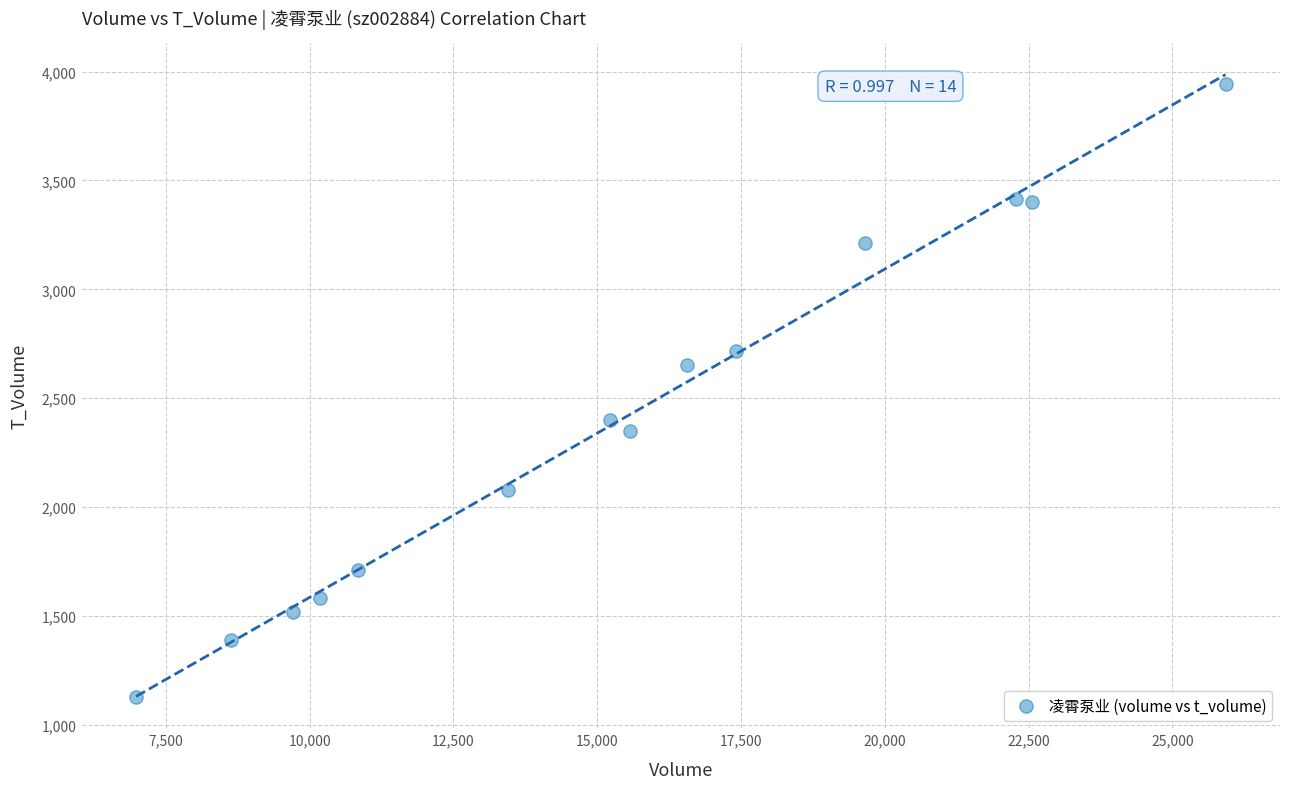

What is the range of Y values (max minus min)?

2818